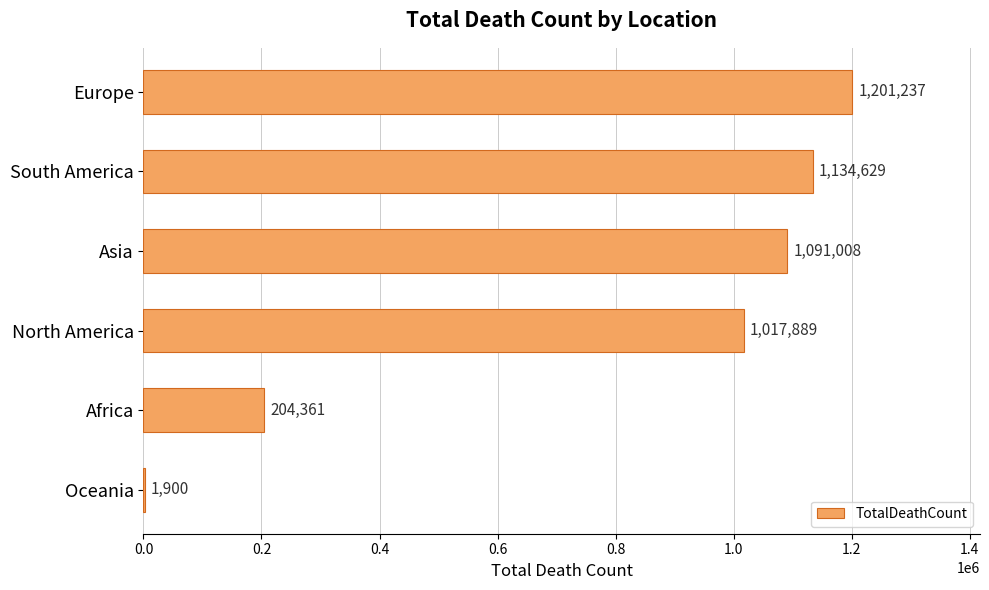

True or false: the data shows 346608 at Africa.

False